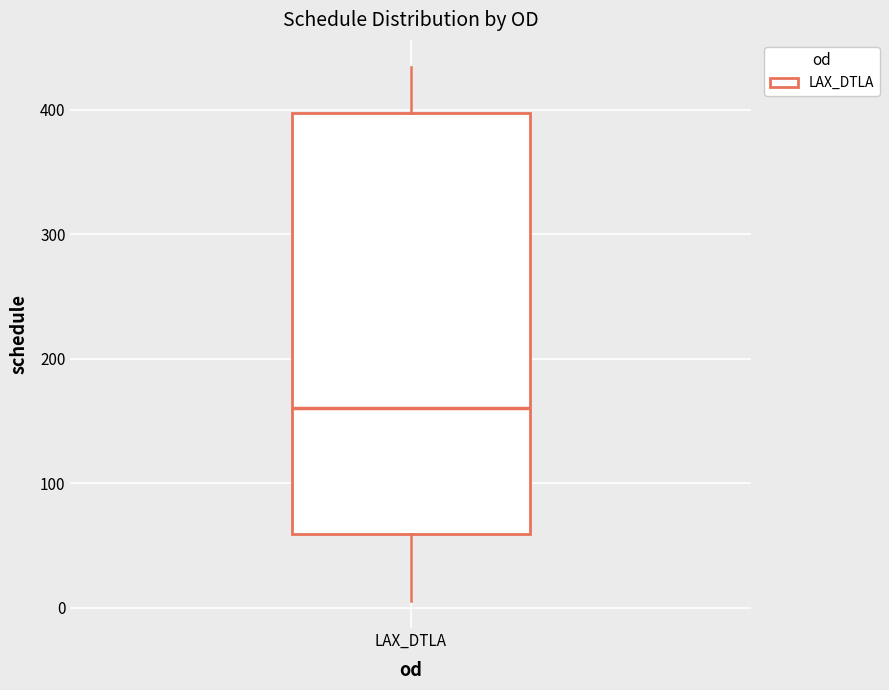

Transcribe this box plot: give where the median line is, the range the box spans, and where the two whiskers end, as read against the y-axis. The values are not printed on the chart, so give them approximately, as read against the axis.

median 160, box 60 to 400, whiskers 10 to 430